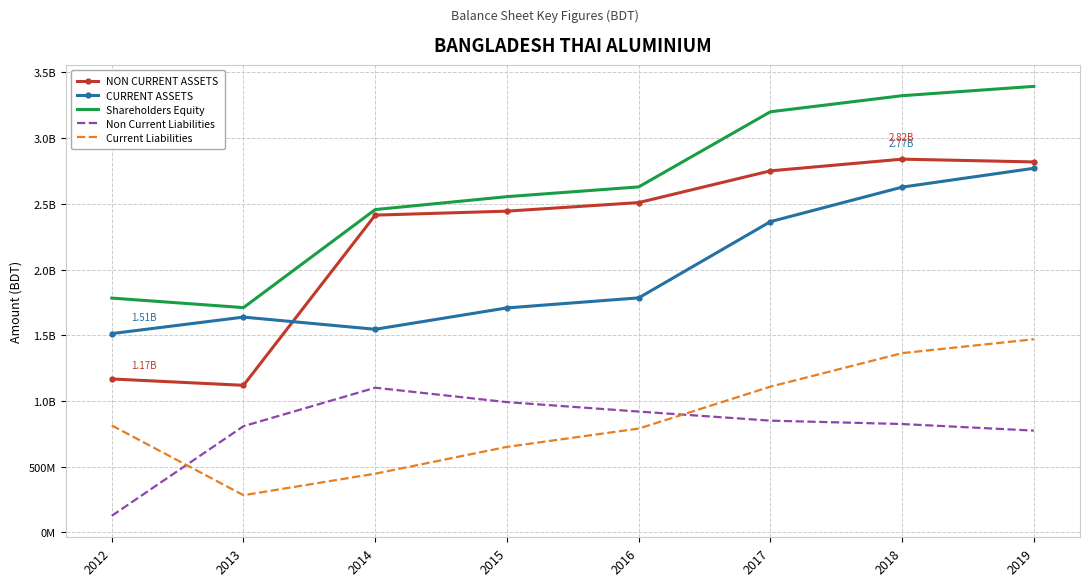

At which category does the chart reach its minimum across all series?

2012